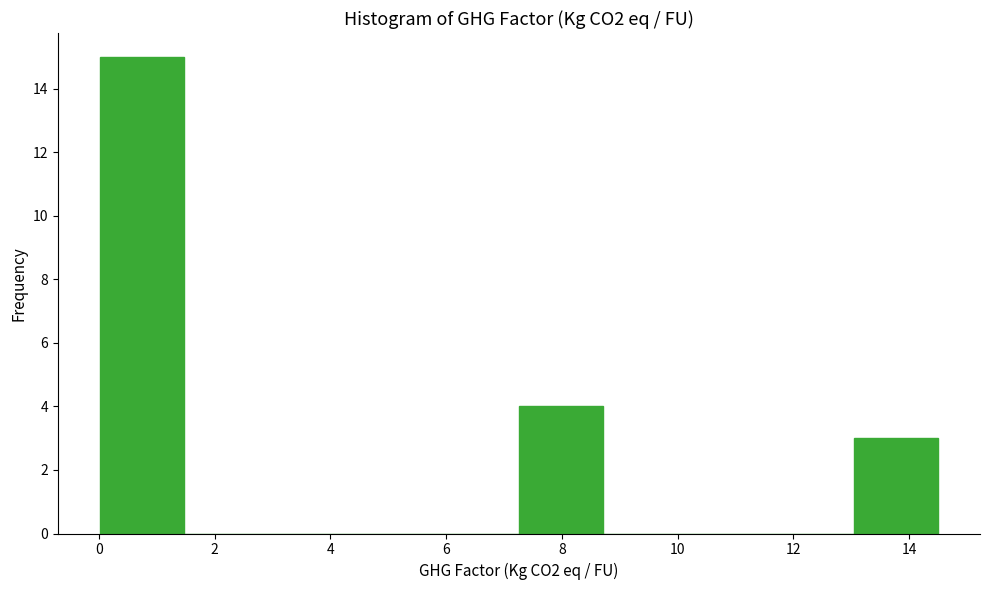

Reading left to right, list every bar in this chart as the range it spans on the x-axis followed by its height. Neither the bar edges nor the heights are printed on the chart, so give them approximately, as read against the axes.

0.0 to 1.4: 15
1.4 to 3.0: 0
3.0 to 4.4: 0
4.4 to 5.8: 0
5.8 to 7.2: 0
7.2 to 8.8: 4
8.8 to 10.2: 0
10.2 to 11.6: 0
11.6 to 13.0: 0
13.0 to 14.6: 3